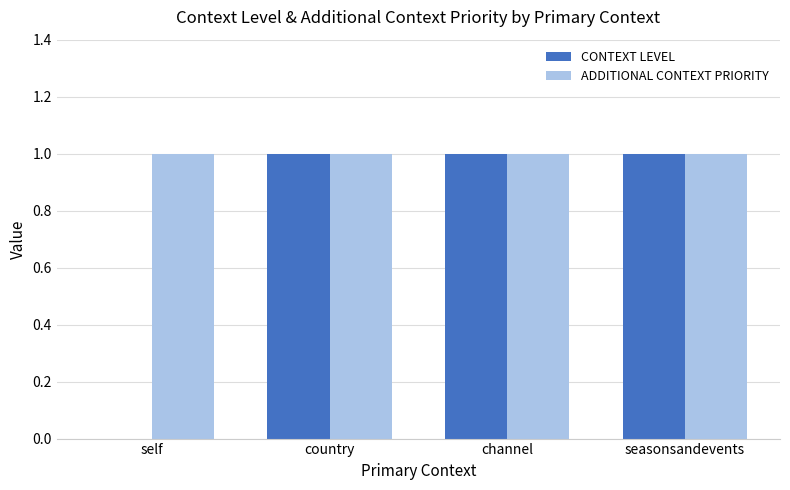

True or false: CONTEXT LEVEL has a value of 1 at self.

False